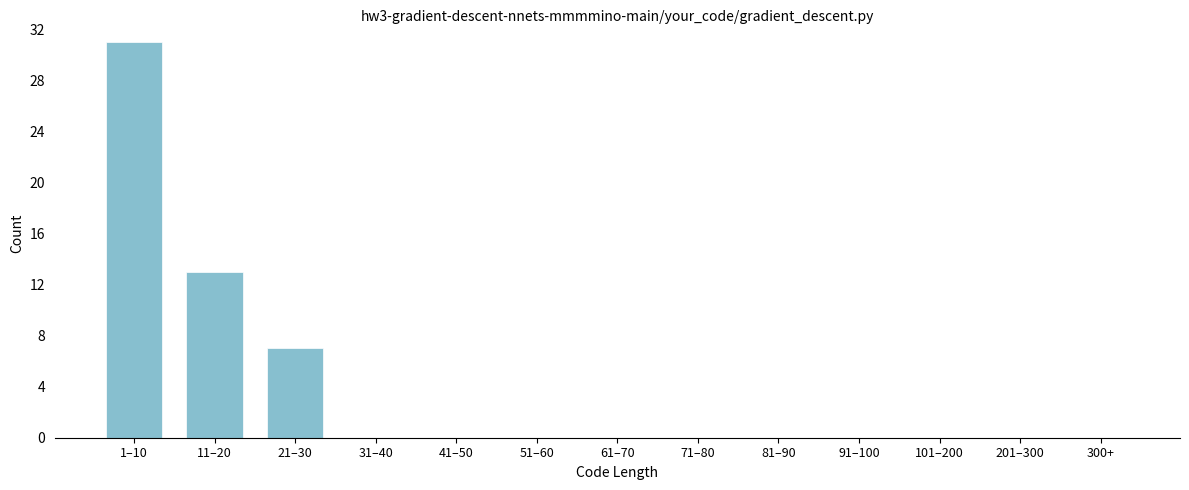

Reading left to right, transcribe all the data shown in this chart.

1–10=31	11–20=13	21–30=7	31–40=0	41–50=0	51–60=0	61–70=0	71–80=0	81–90=0	91–100=0	101–200=0	201–300=0	300+=0